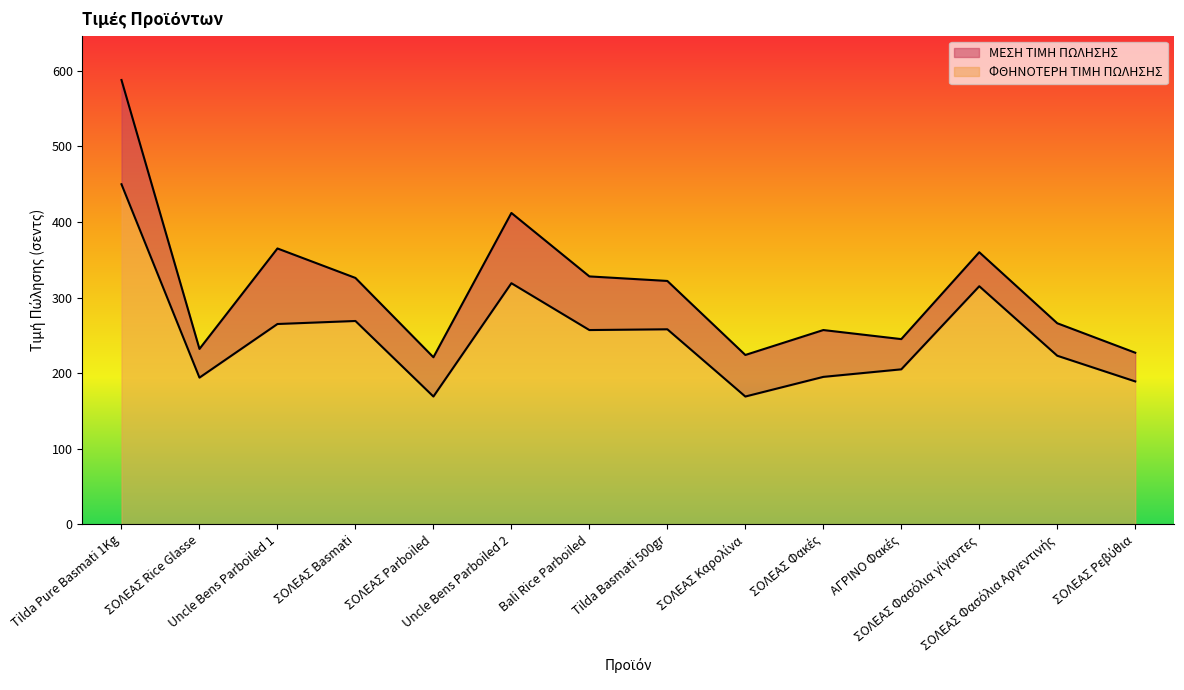

Which has a higher value, ΣΟΛΕΑΣ Rice Glasse or ΣΟΛΕΑΣ Ρεβύθια?

ΣΟΛΕΑΣ Rice Glasse